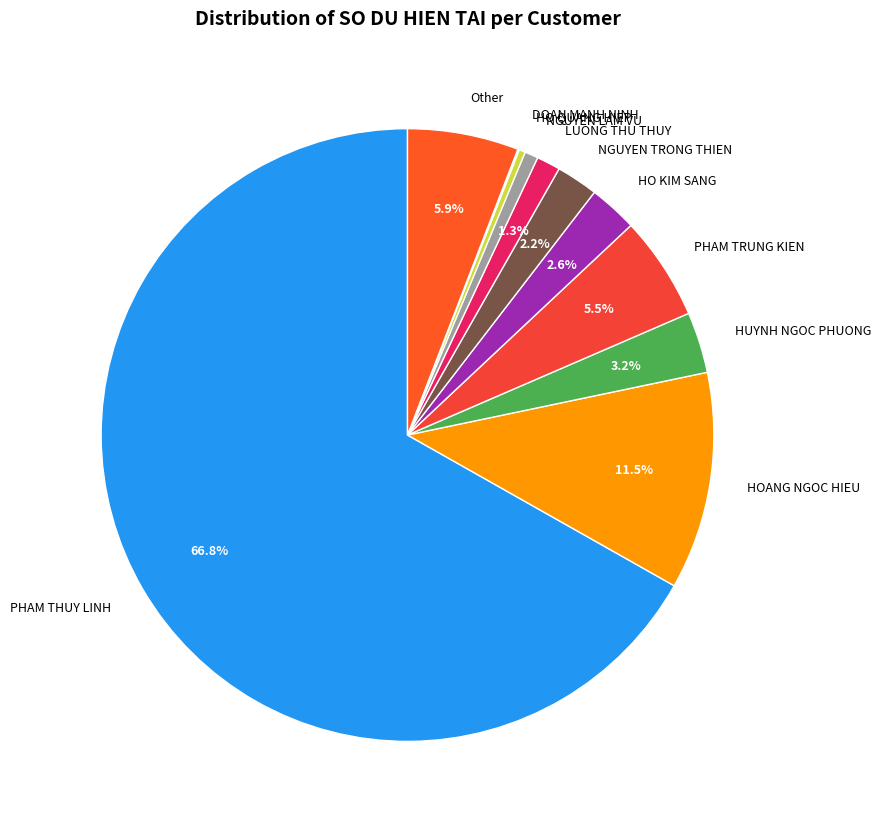

Is NGUYEN TRONG THIEN the majority of the pie?

No